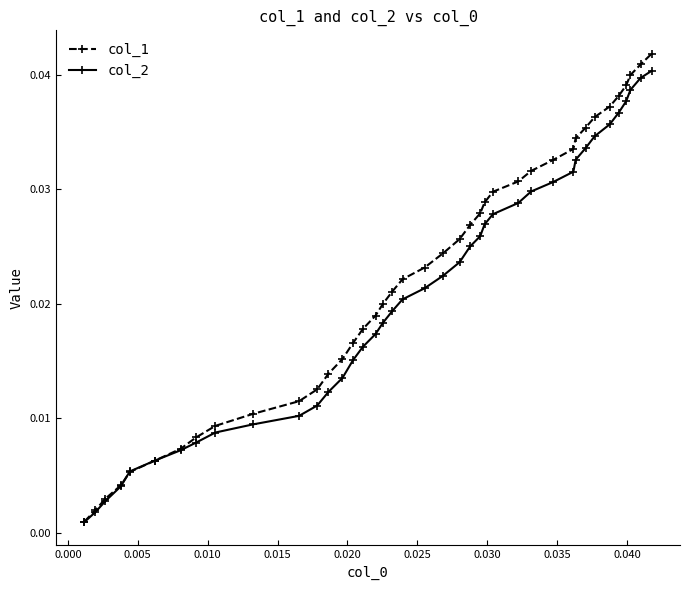

Which series has the widest spread of values?

col_1